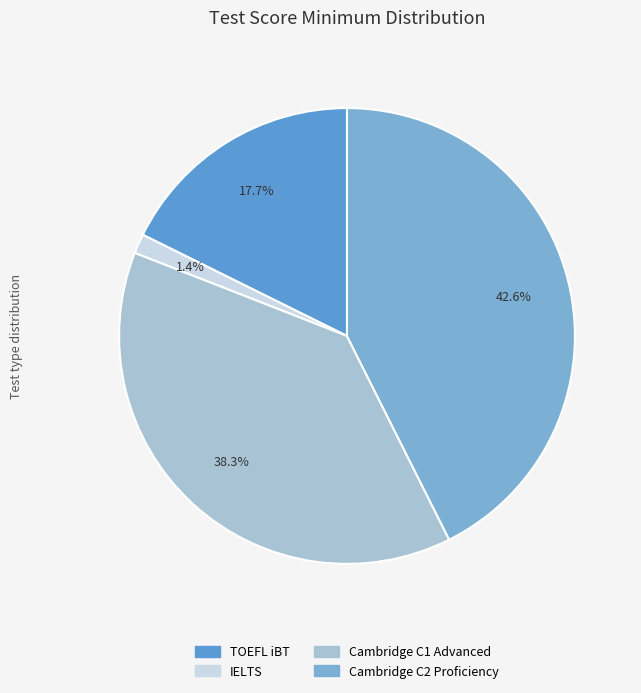

To the nearest percent, what is the average slice percentage?

25%